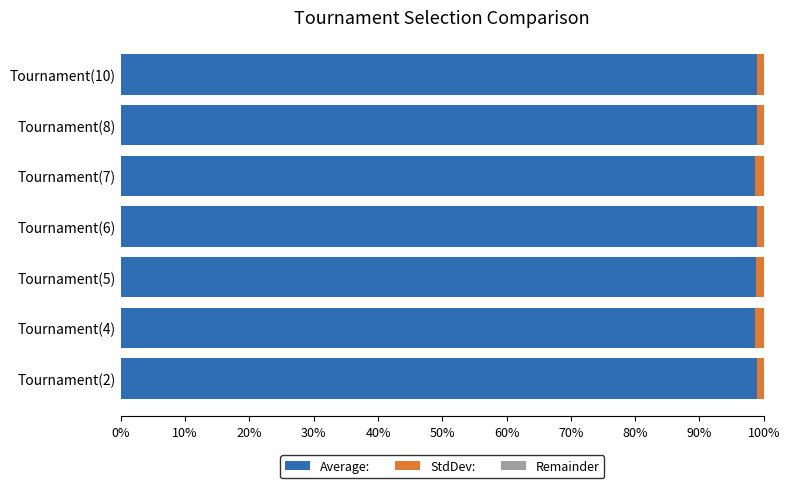

How many distinct data groups are displayed?

3